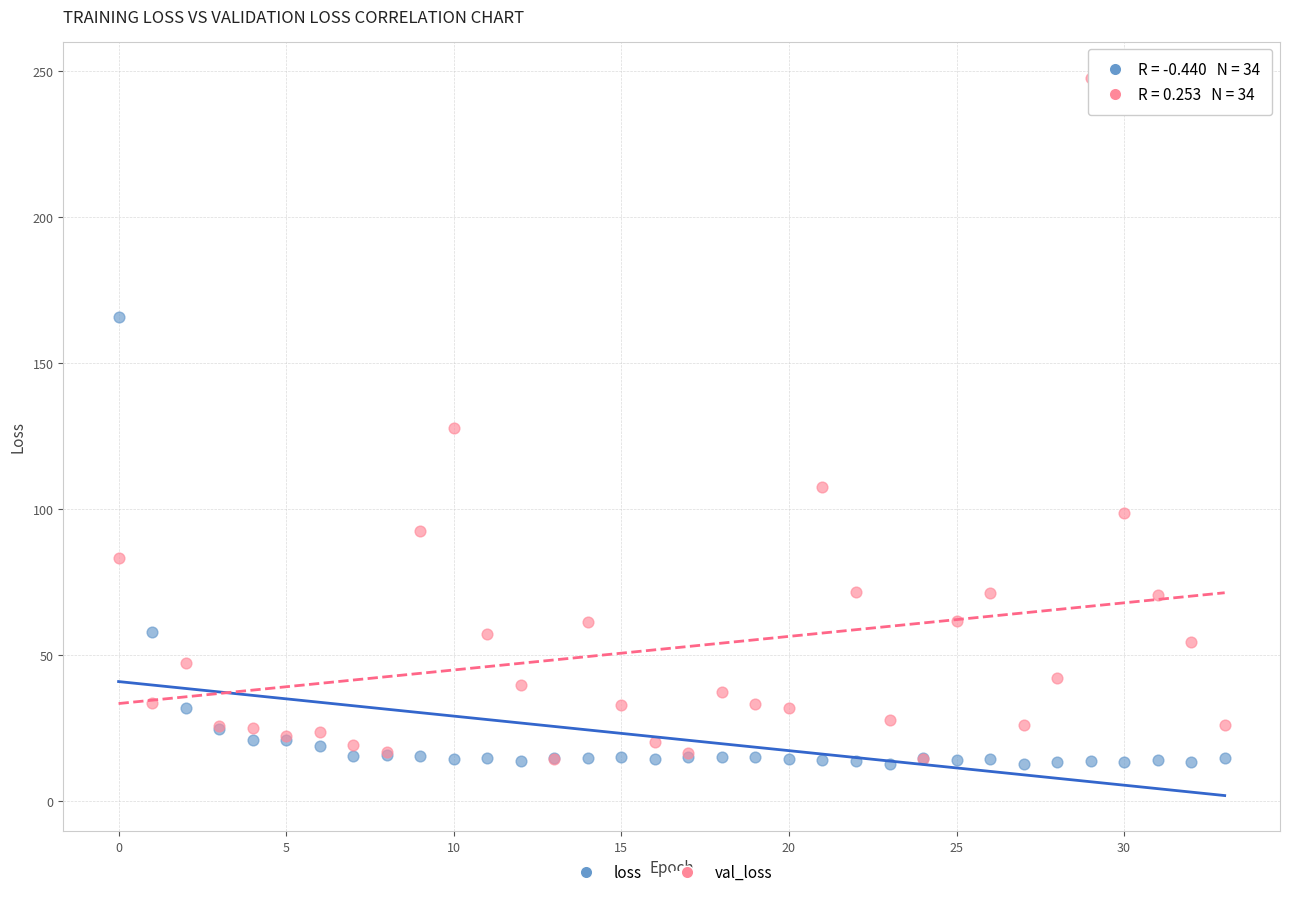

In the val_loss series, what Y value is closest to 131?

127.9